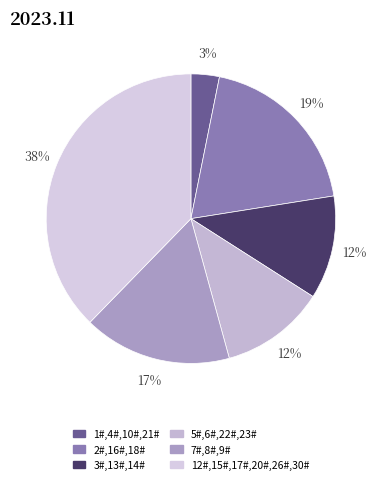

To the nearest percent, what is the average slice percentage?

17%